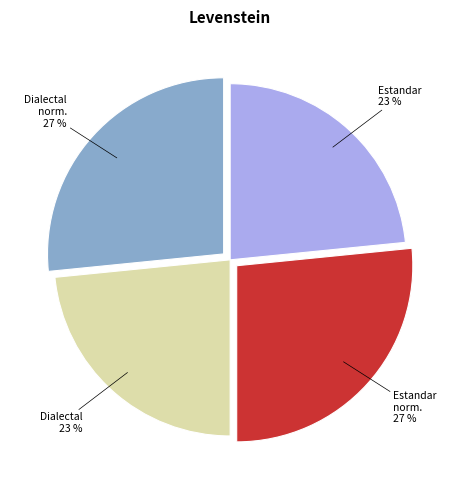

Does any single category account for the majority?

No